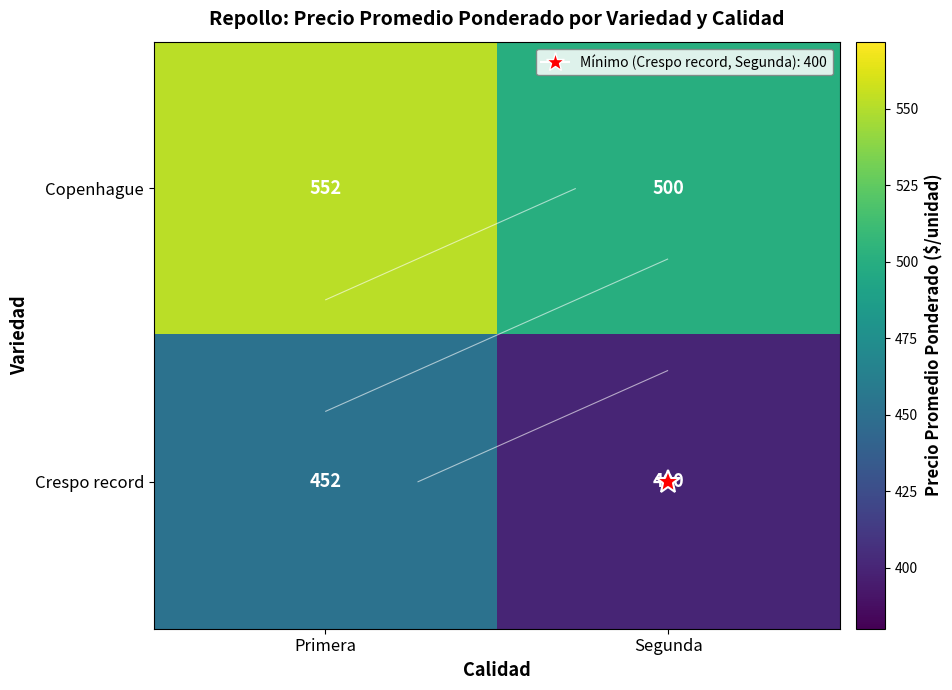

What is the sum of all Crespo record values?

852